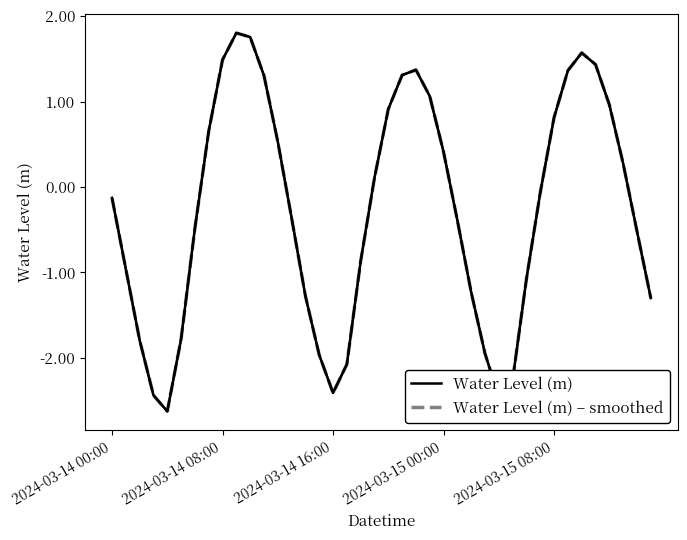

What is the lowest value of the Water Level (m) – smoothed series?

-2.6